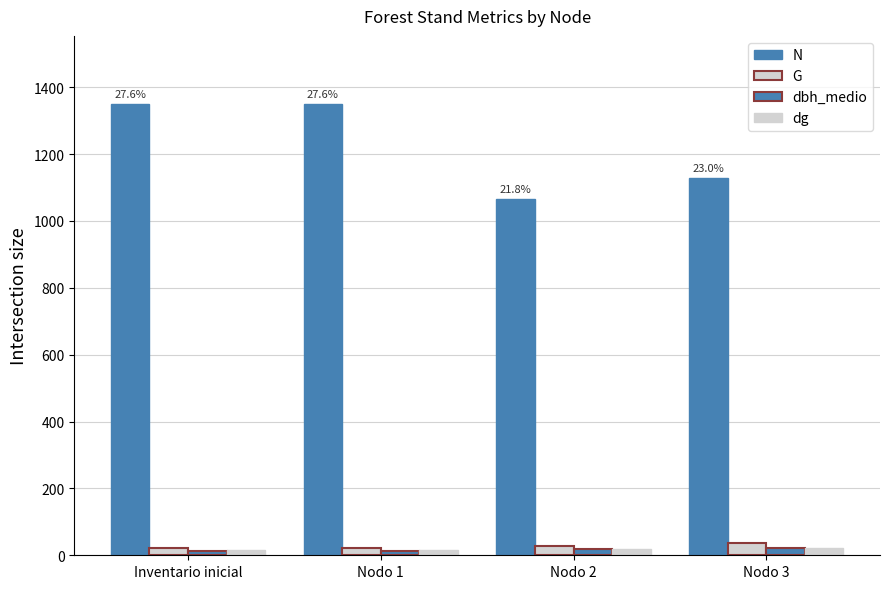

Are the bars horizontal?

No